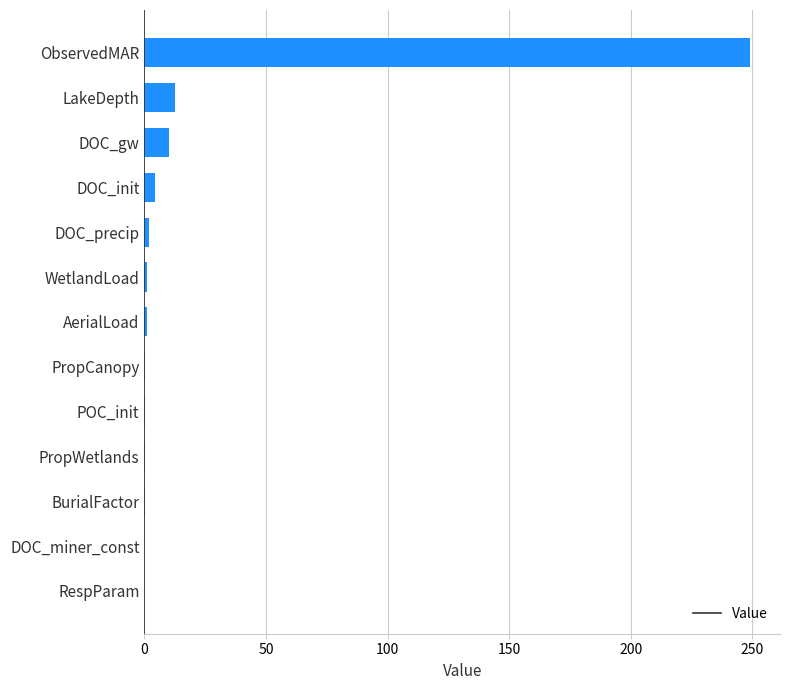

Between PropCanopy and DOC_gw, which is larger?

DOC_gw